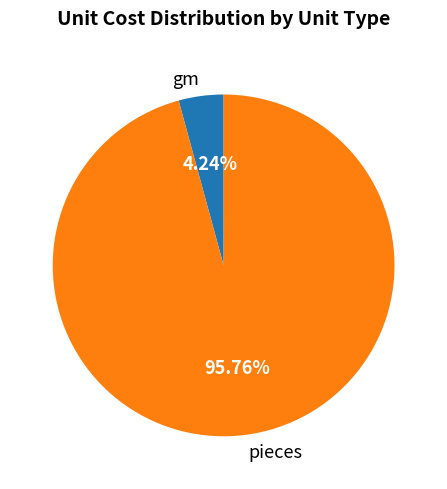

Which slice is the largest?

pieces